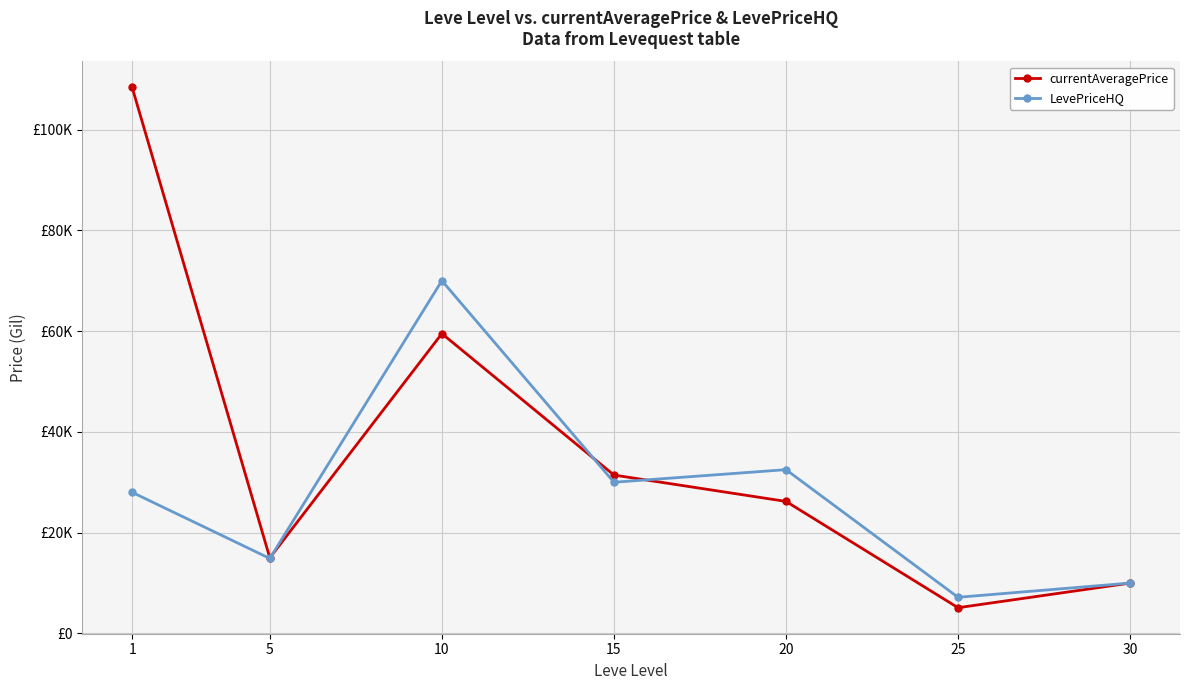

What is the sum of all LevePriceHQ values?

192535